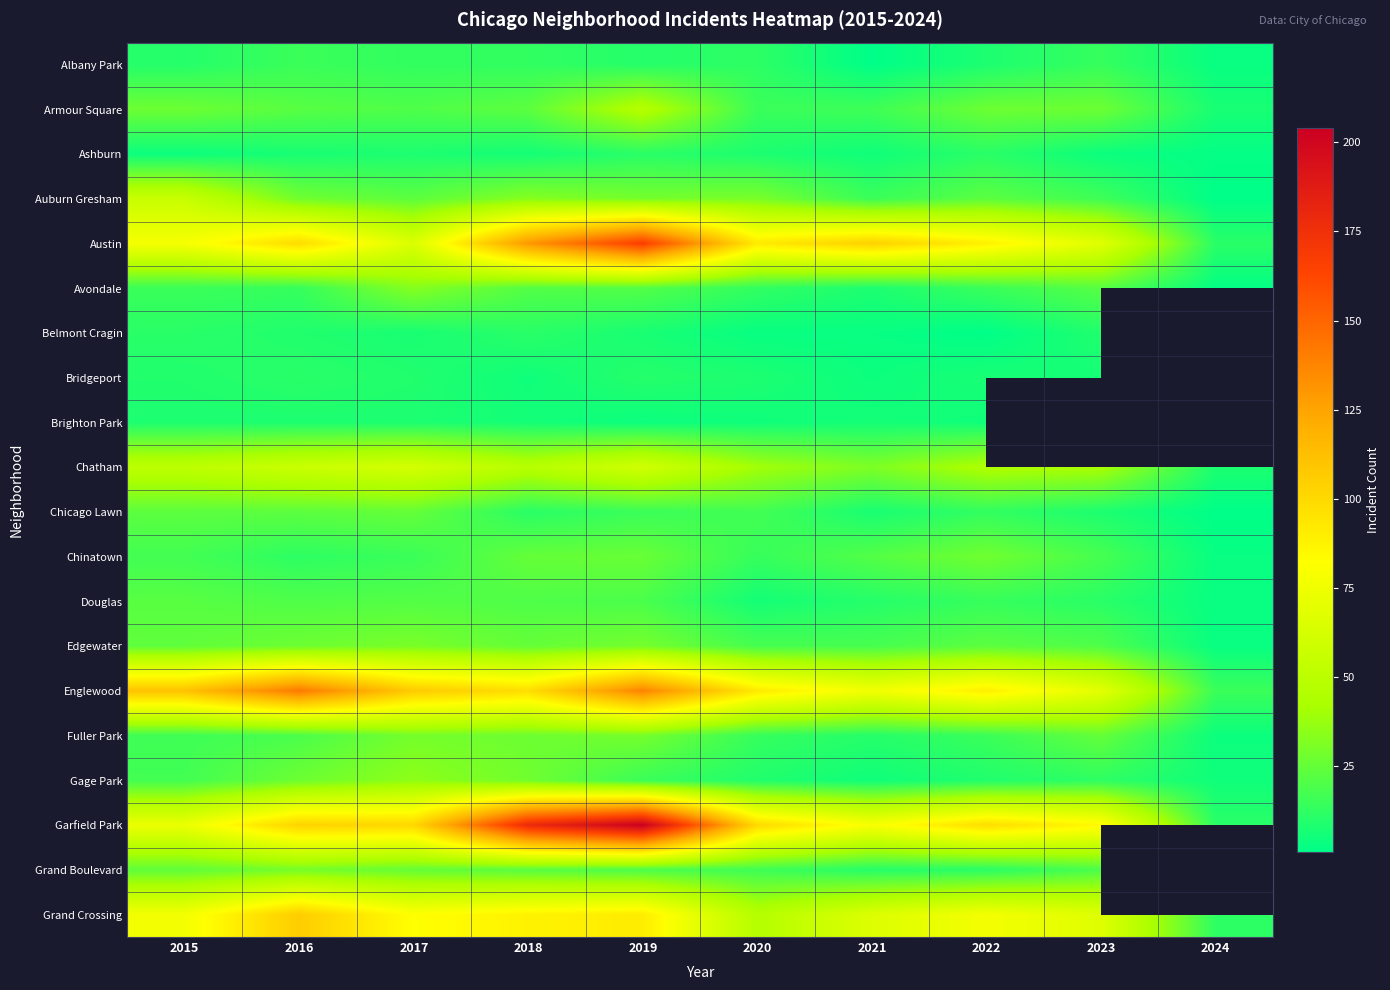

Where does the Douglas series first go above 19?

2015